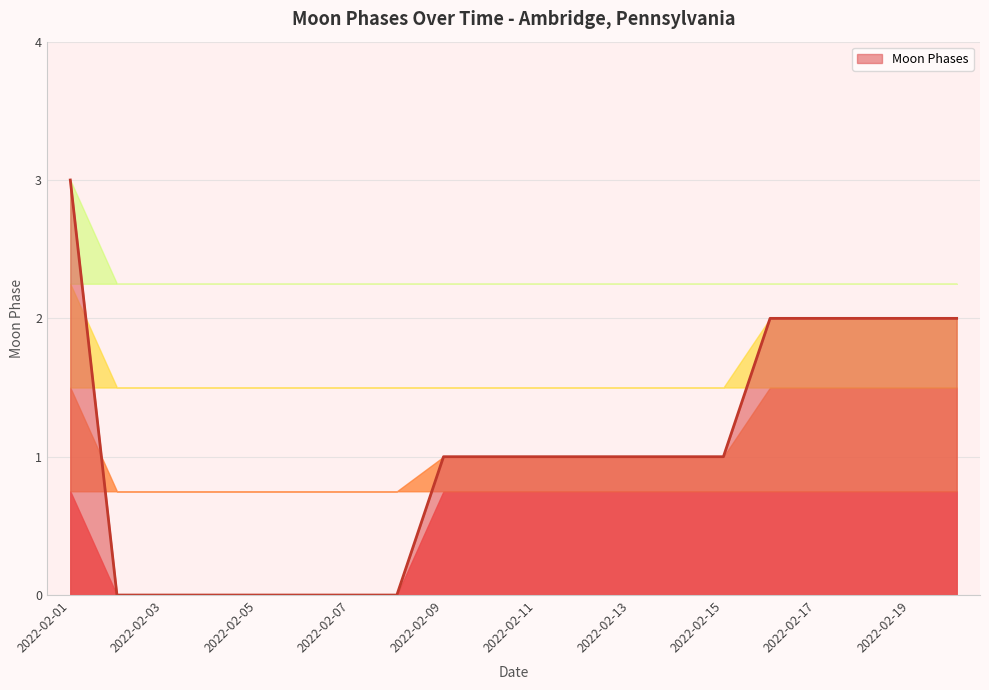

What is the maximum value shown in the chart?

3